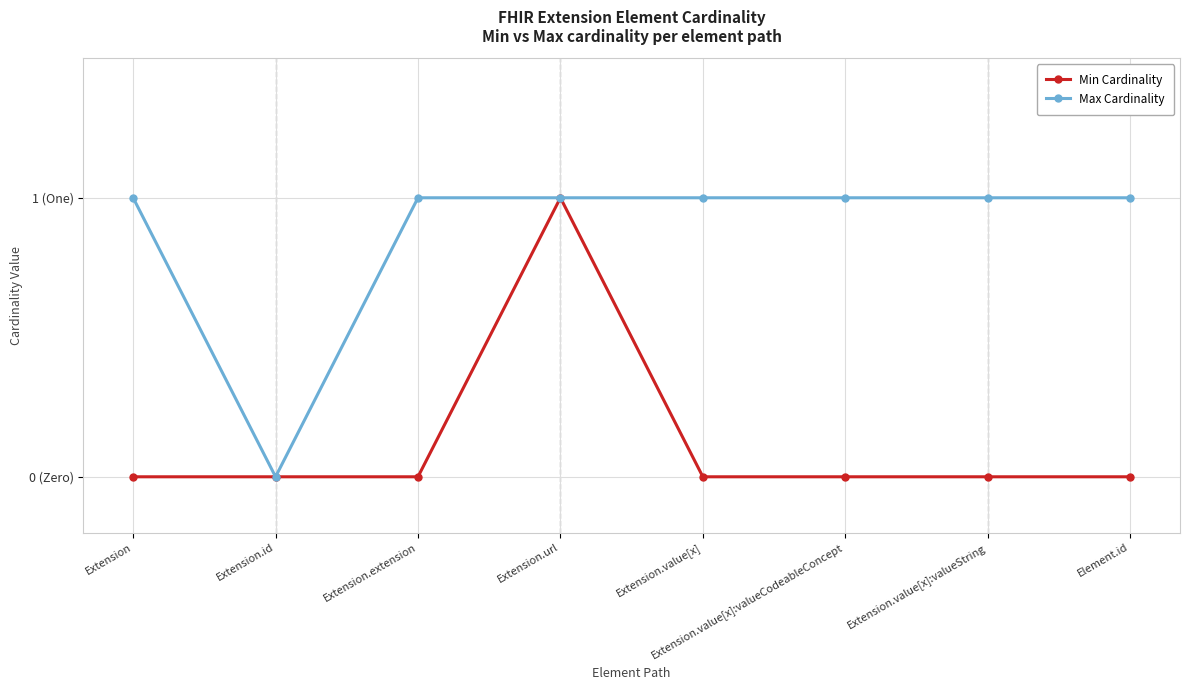

What are all the series names shown in the legend?

Min Cardinality, Max Cardinality